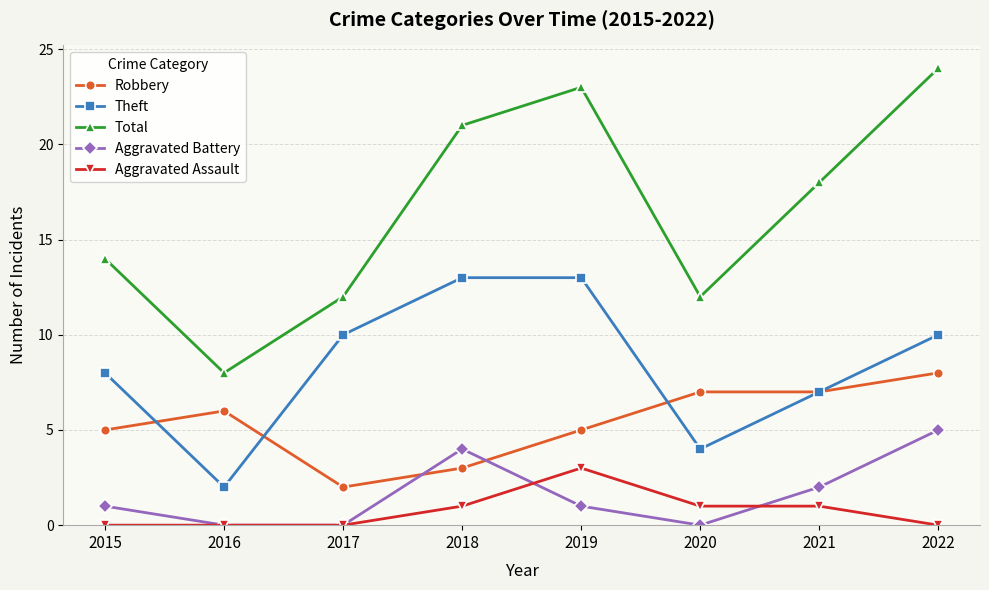

Rank the series by their maximum value, from highest to lowest.

Total, Theft, Robbery, Aggravated Battery, Aggravated Assault